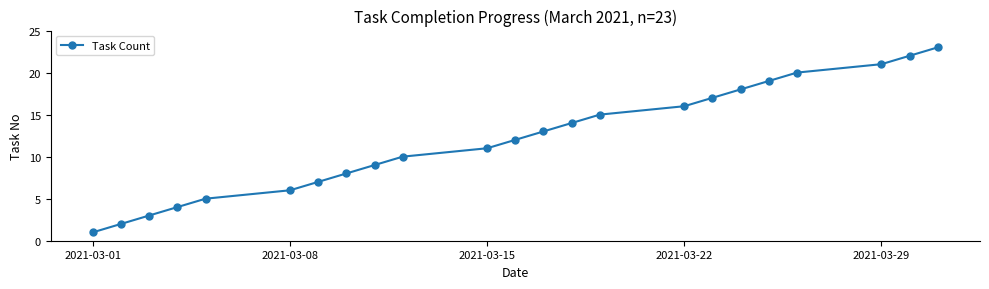

What is the average value?

12